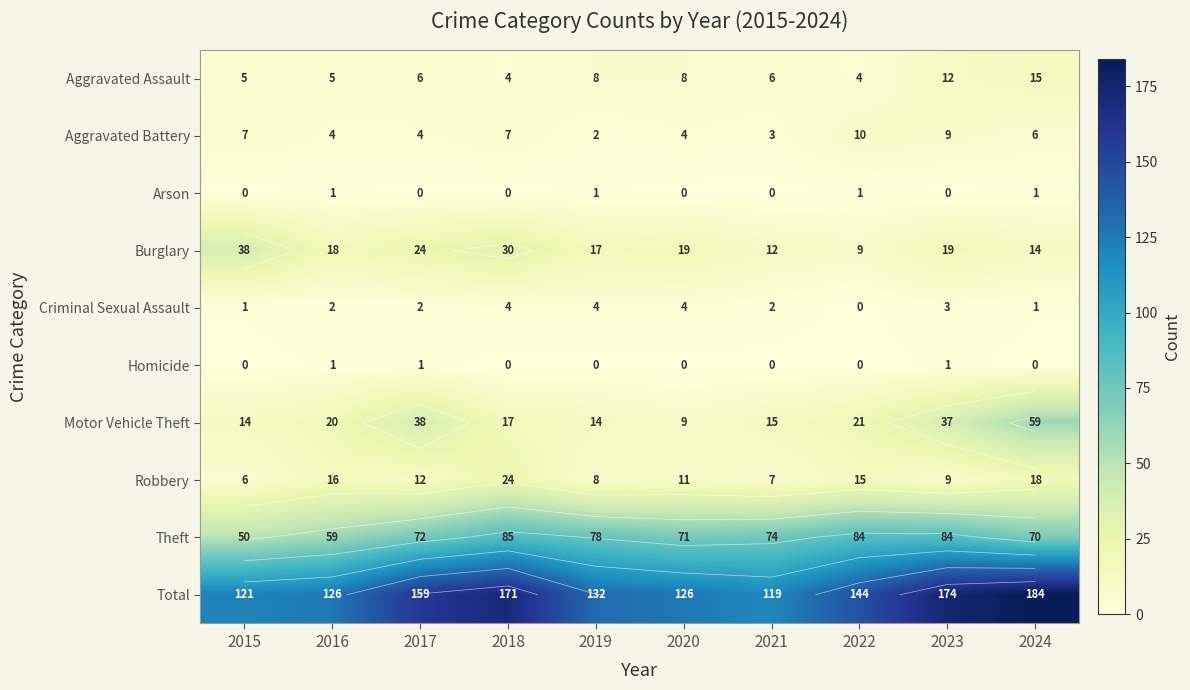

How many data points in Aggravated Assault are less than 6?

4